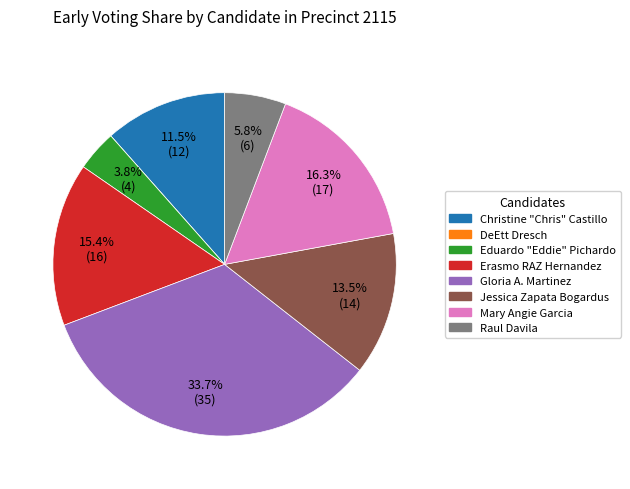

Combined, what portion of the pie is Mary Angie Garcia and Gloria A. Martinez?

50.0%